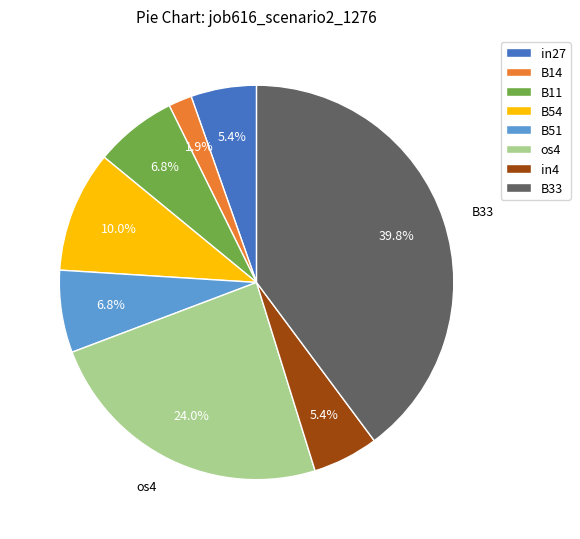

Count the number of slices in the pie.

8